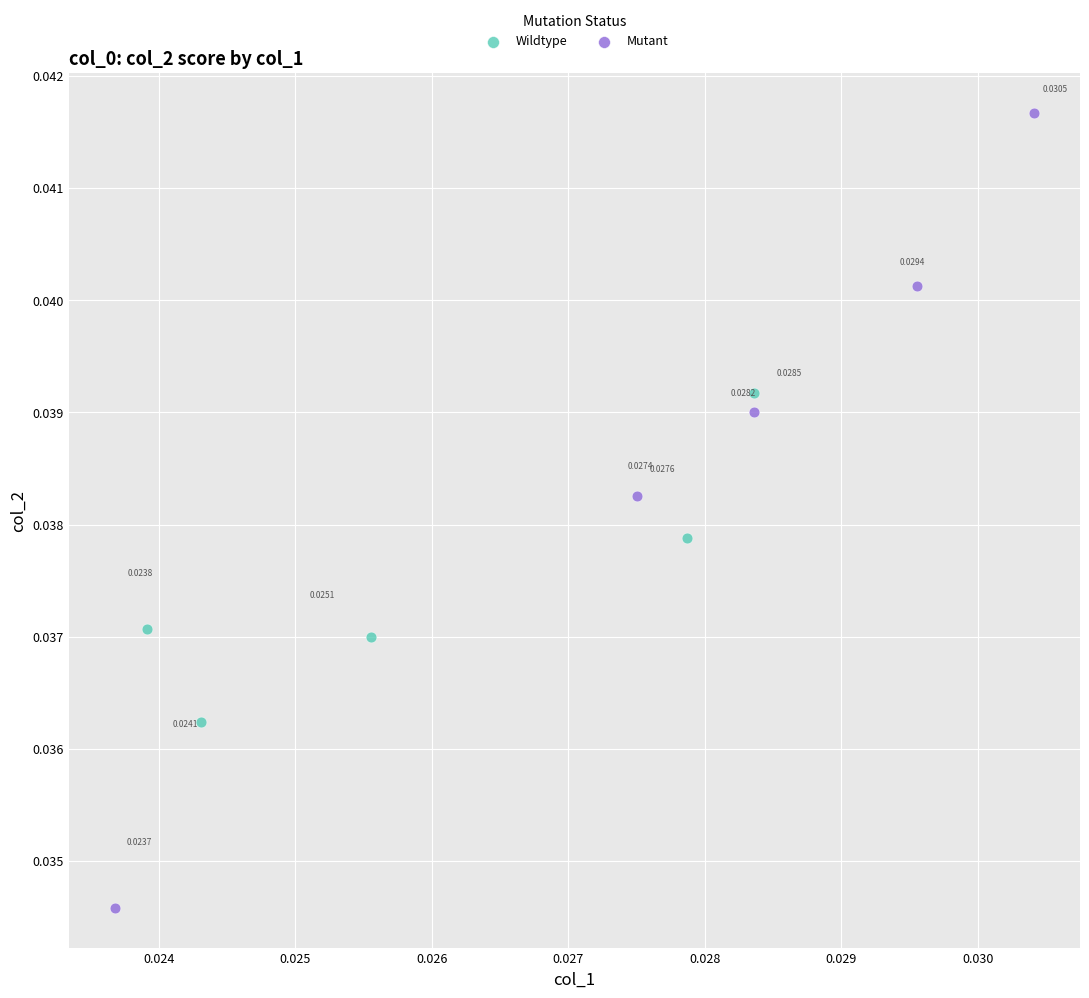

Which series contains the lowest Y value?

Mutant